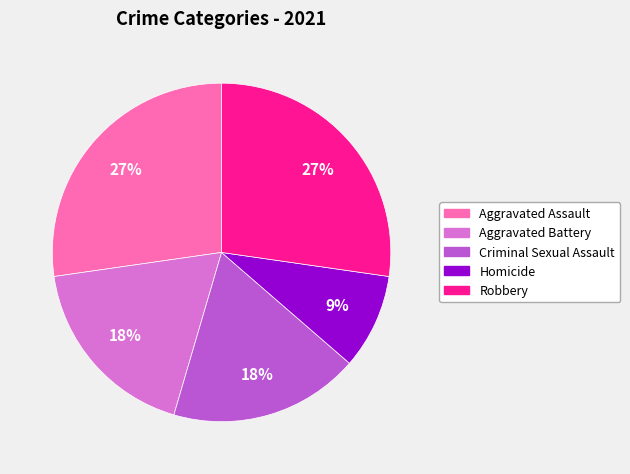

Is there any slice that represents more than half of the pie?

No